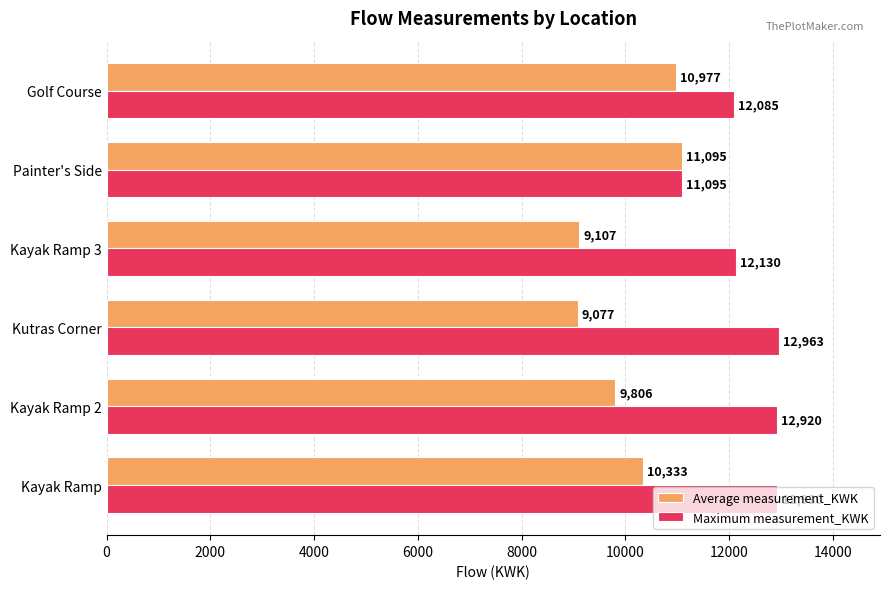

The value of Average measurement_KWK at Golf Course is 10977. True or false?

True